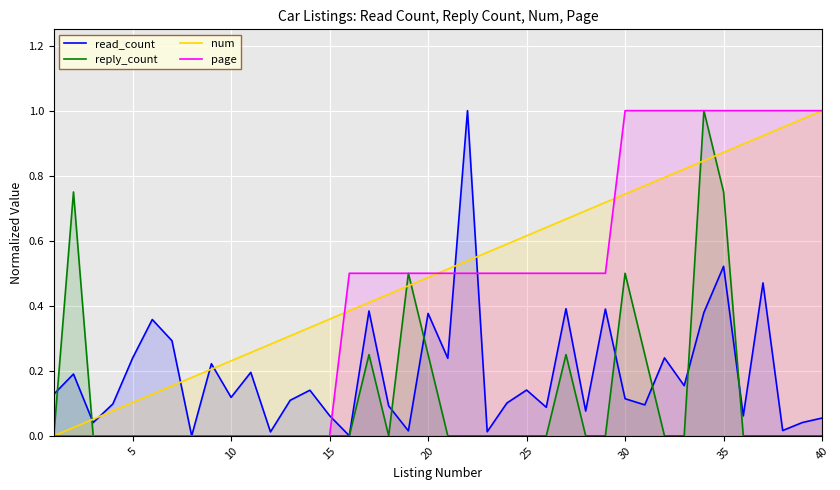

How many values in the page series exceed 0?

25